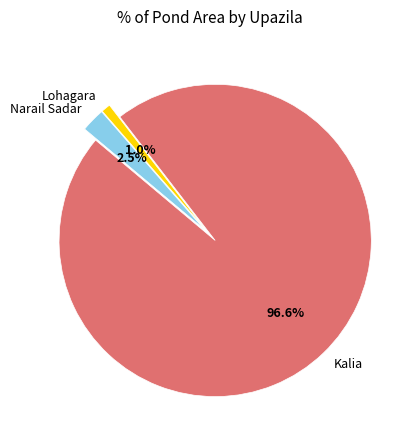

Is there any slice that represents more than half of the pie?

Yes